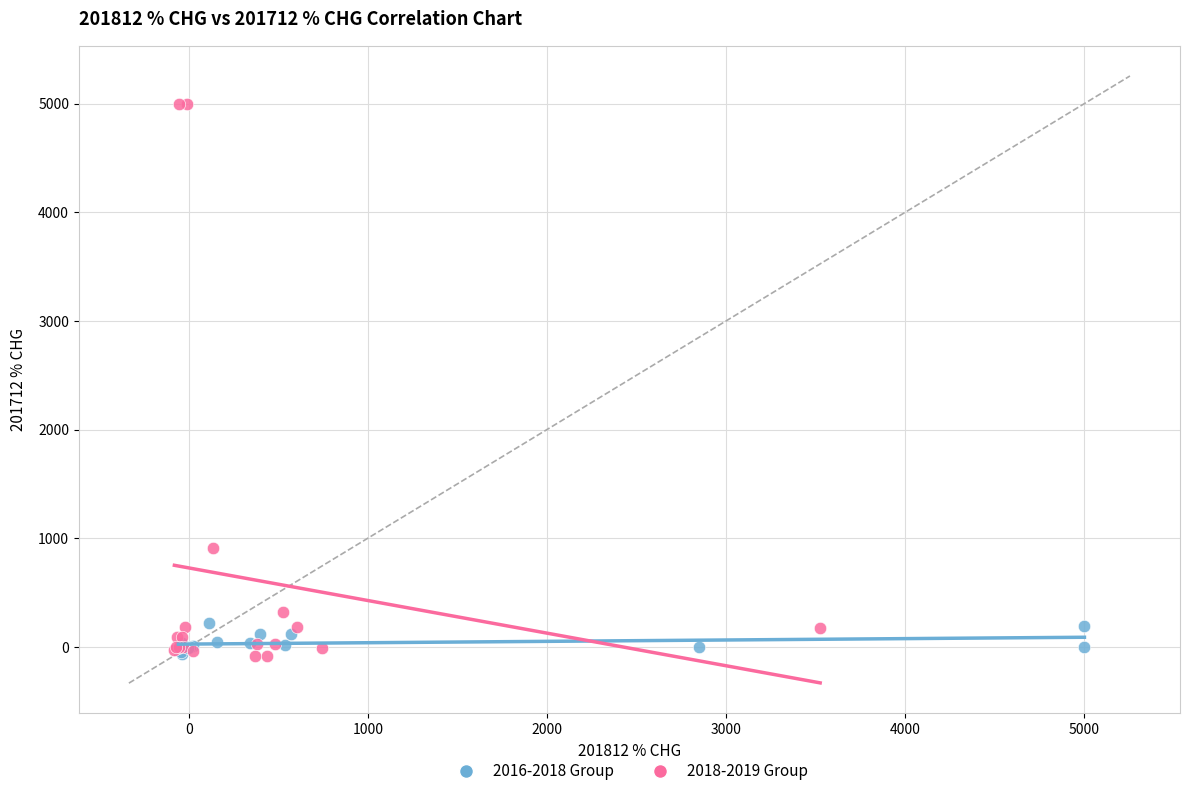

What are all the series names shown in the legend?

2016-2018 Group, 2018-2019 Group